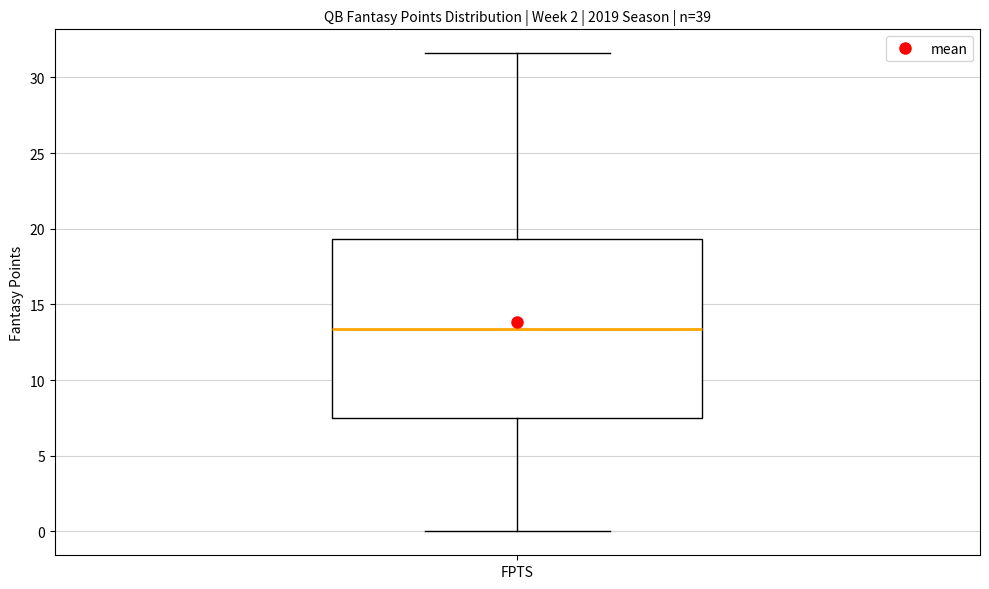

Where is the lower edge of the box for FPTS on the y-axis? The values are not printed on the chart, so give them approximately, as read against the axis.

7.5